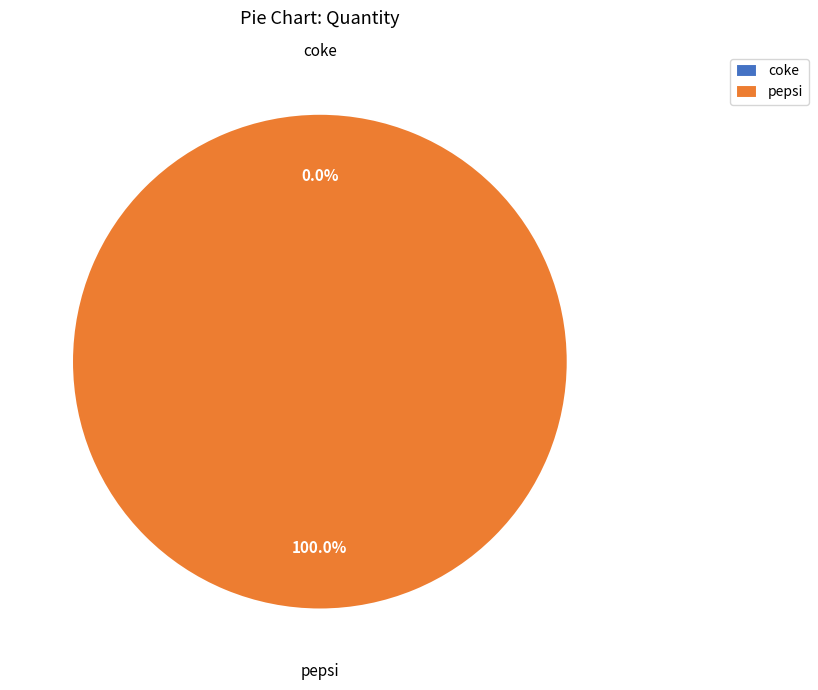

Is it true that coke is 1% of the pie?

False